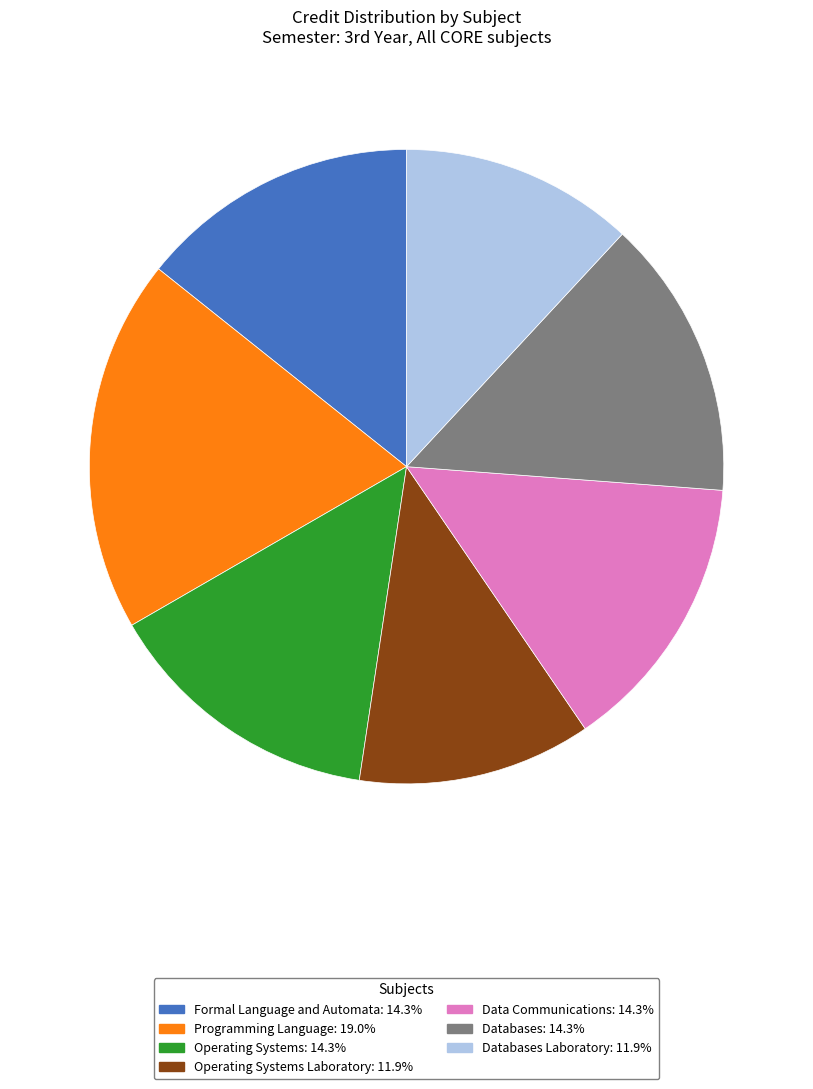

Is there a majority slice in this chart?

No